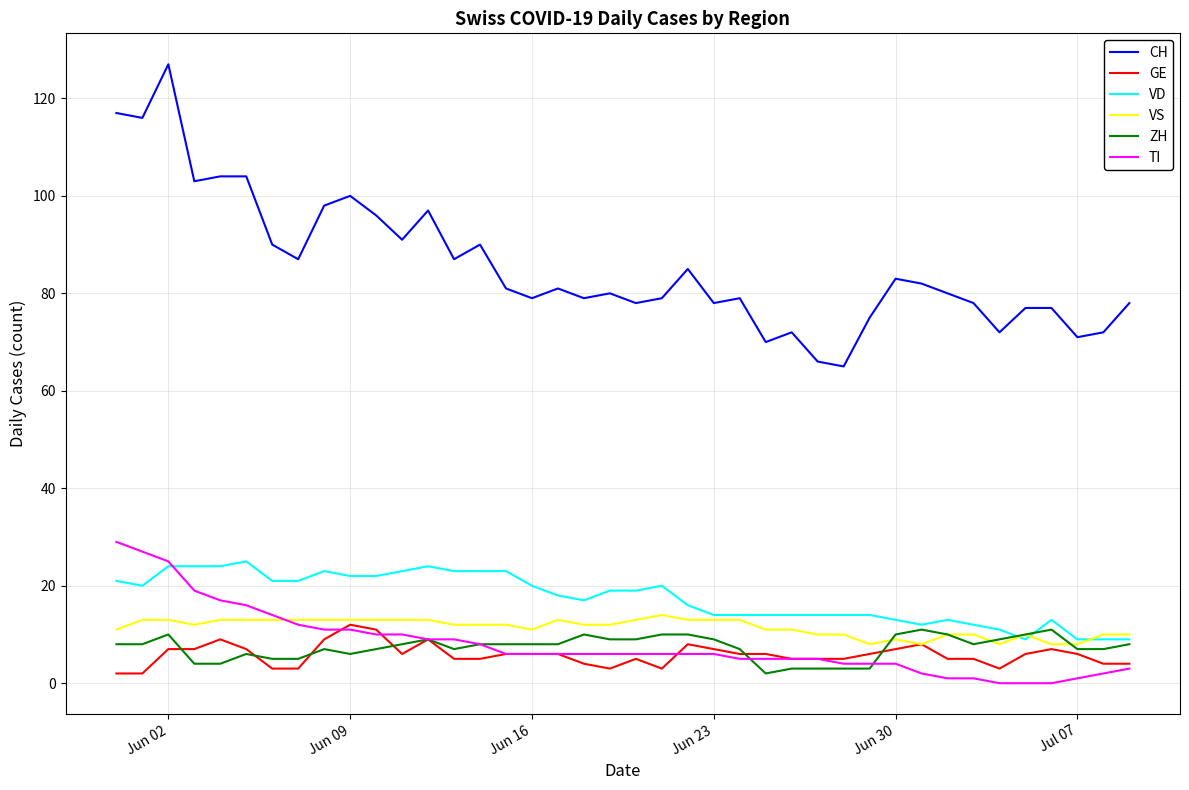

What is the maximum value shown in the chart?

127